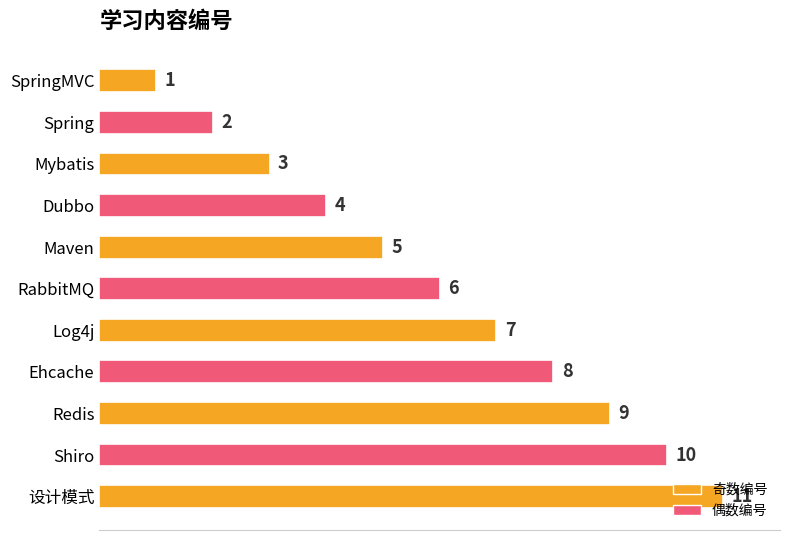

Which label corresponds to the largest value in the chart?

设计模式